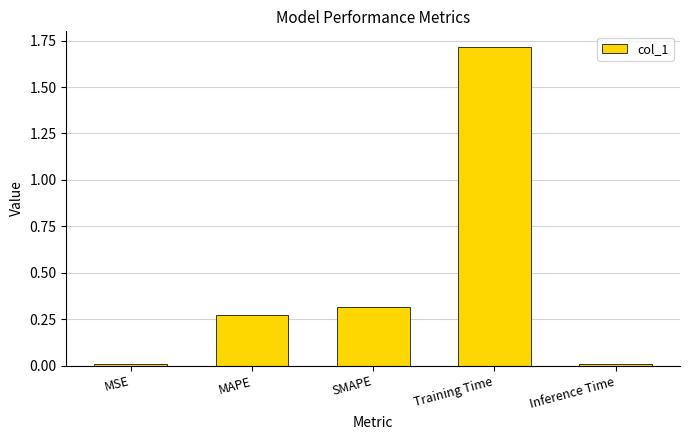

Which has a higher value, MAPE or SMAPE?

SMAPE